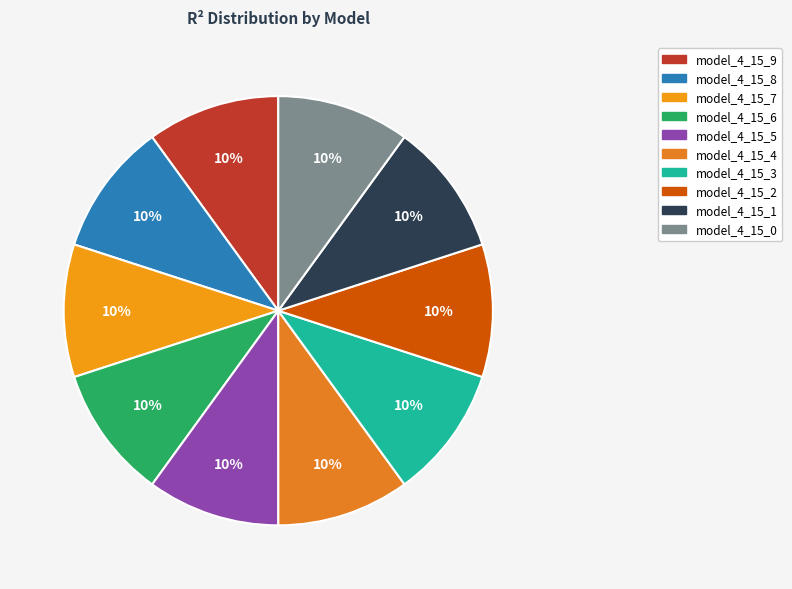

The model_4_15_2 slice represents 10% of the pie. True or false?

True